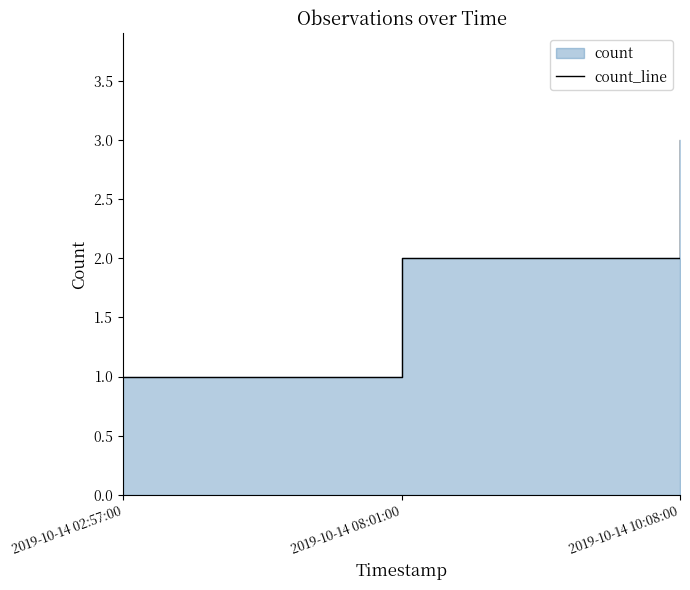

Which label corresponds to the largest value in the chart?

2019-10-14 10:08:00